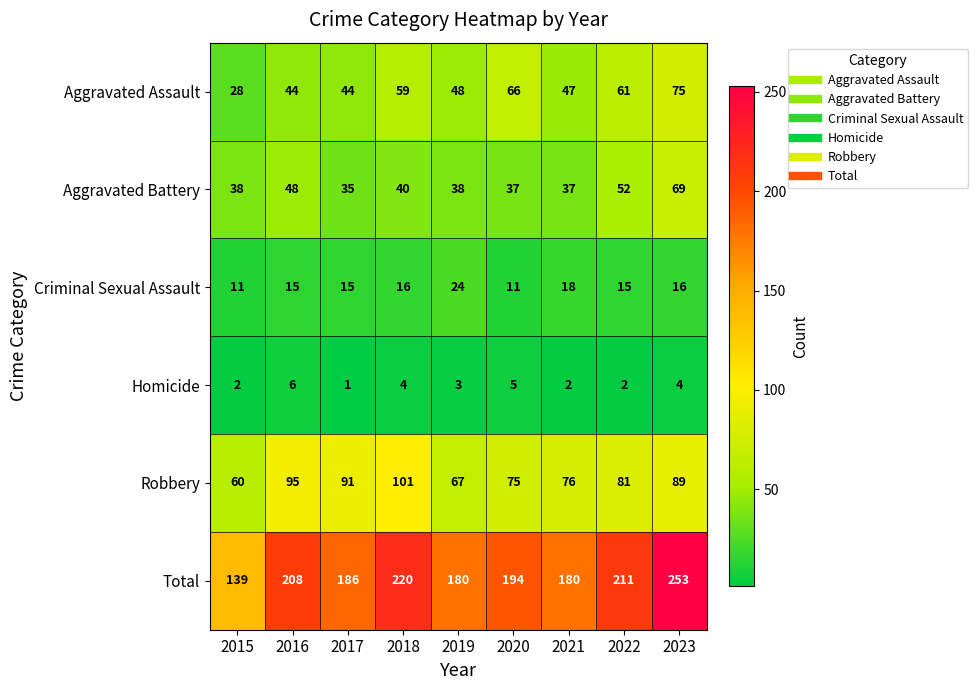

The value of Criminal Sexual Assault at 2016 is 21. True or false?

False